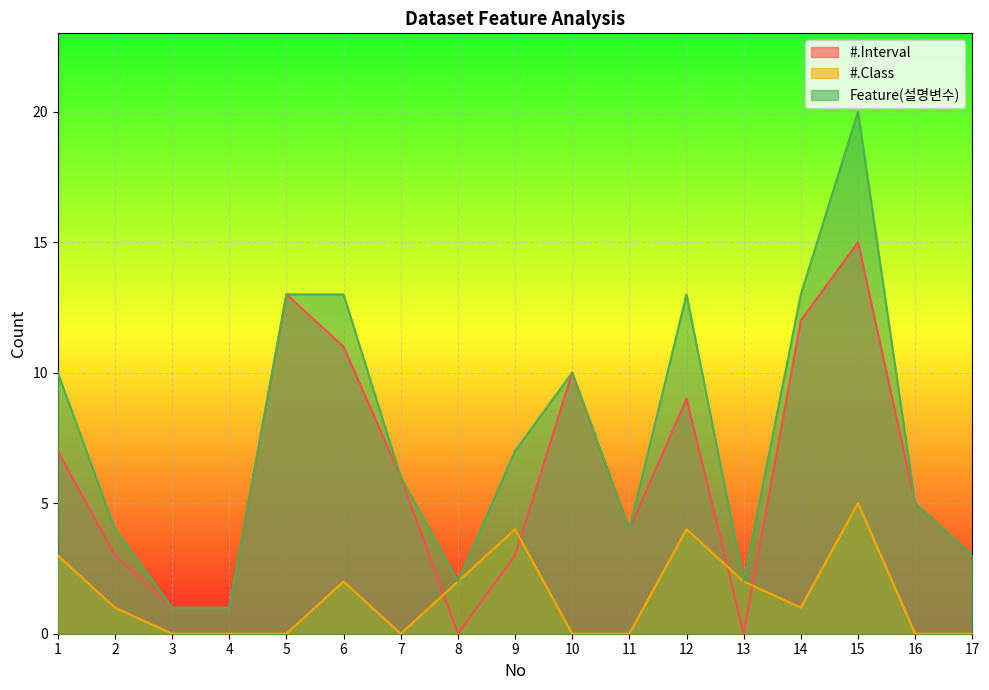

True or false: Feature(설명변수) and #.Interval intersect in this chart.

False